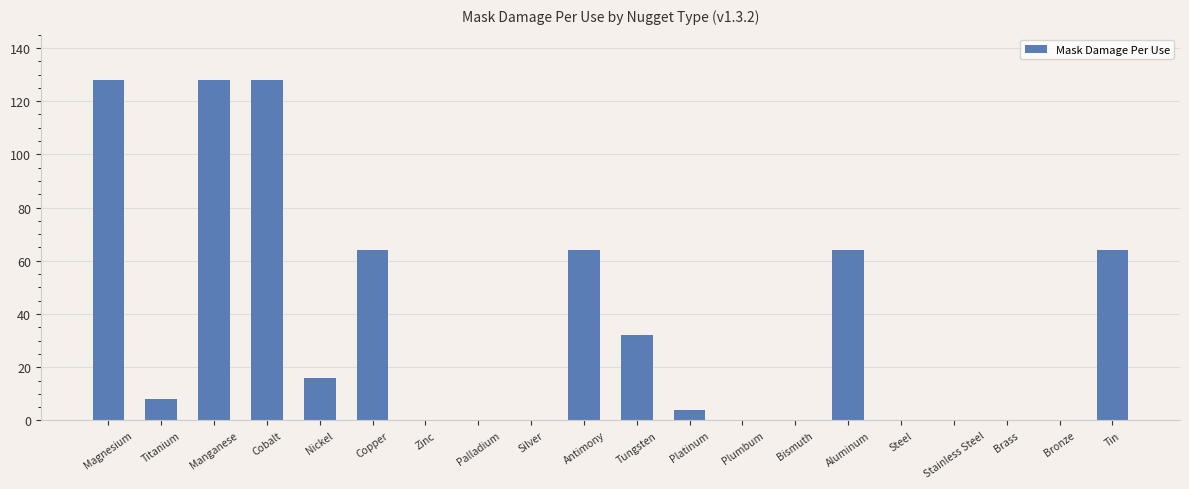

What is the sum of all values?

700